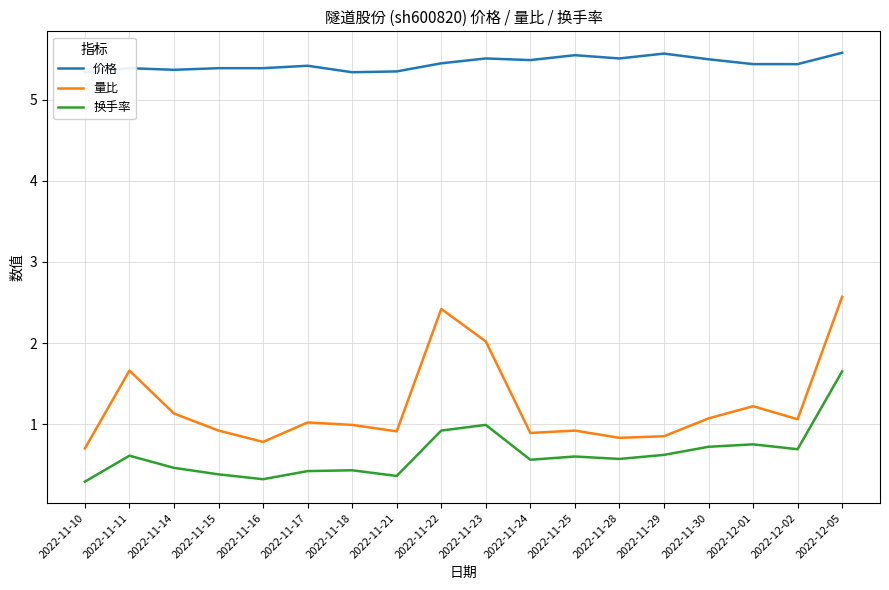

How many 价格 values are between 5 and 6?

18